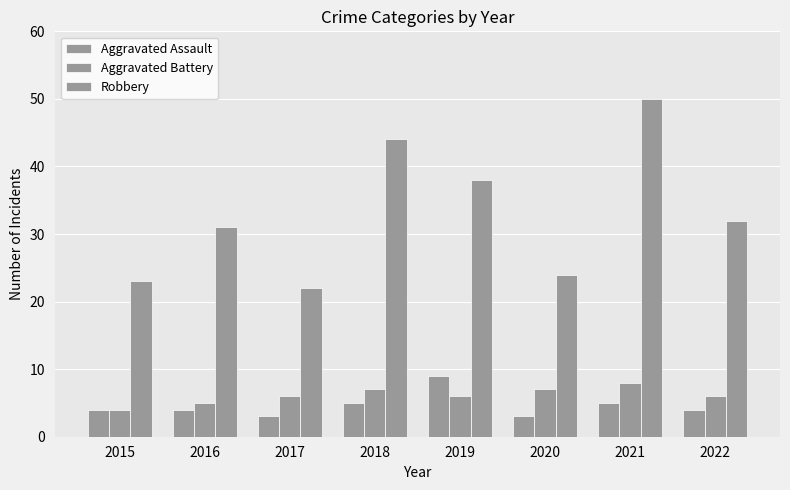

How many groups of bars are there?

8